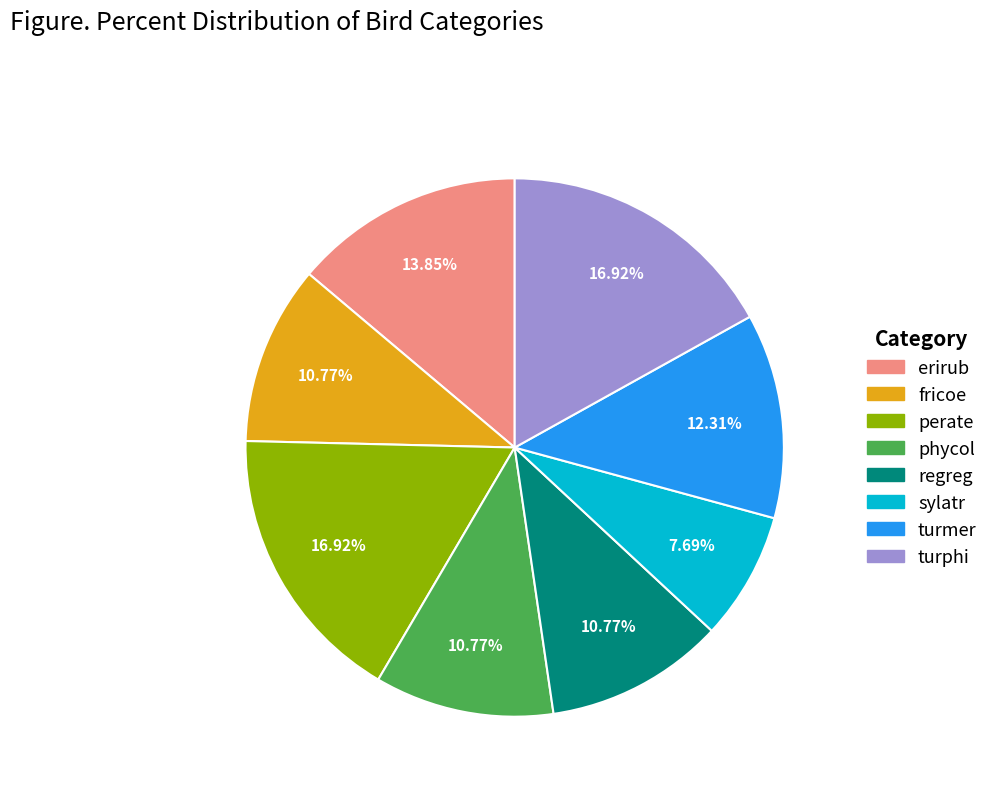

To the nearest percent, what portion does erirub represent?

14%